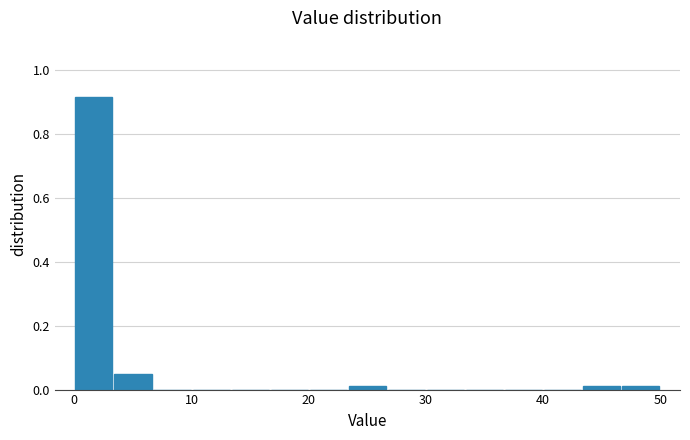

Around what value on the x-axis is the tallest bar? Give the approximate position of its centre, as read against the axis.

2